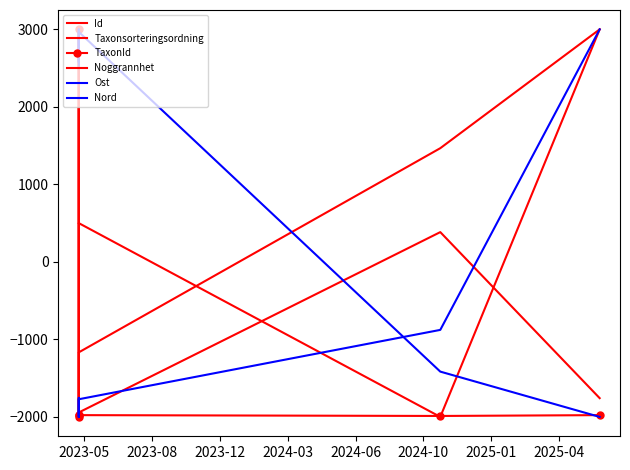

Read the Nord value at 2023-12.

-1772.1